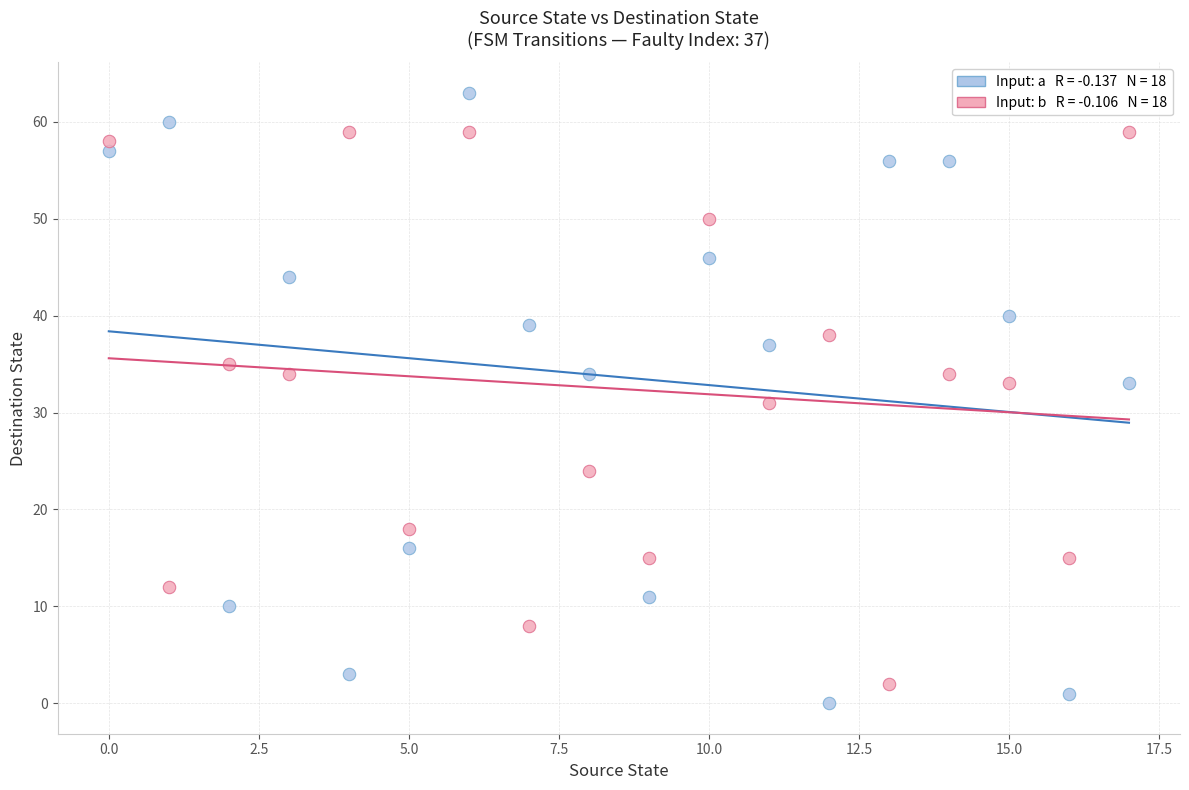

Across all data points, what is the range of Y values (max minus min)?

63